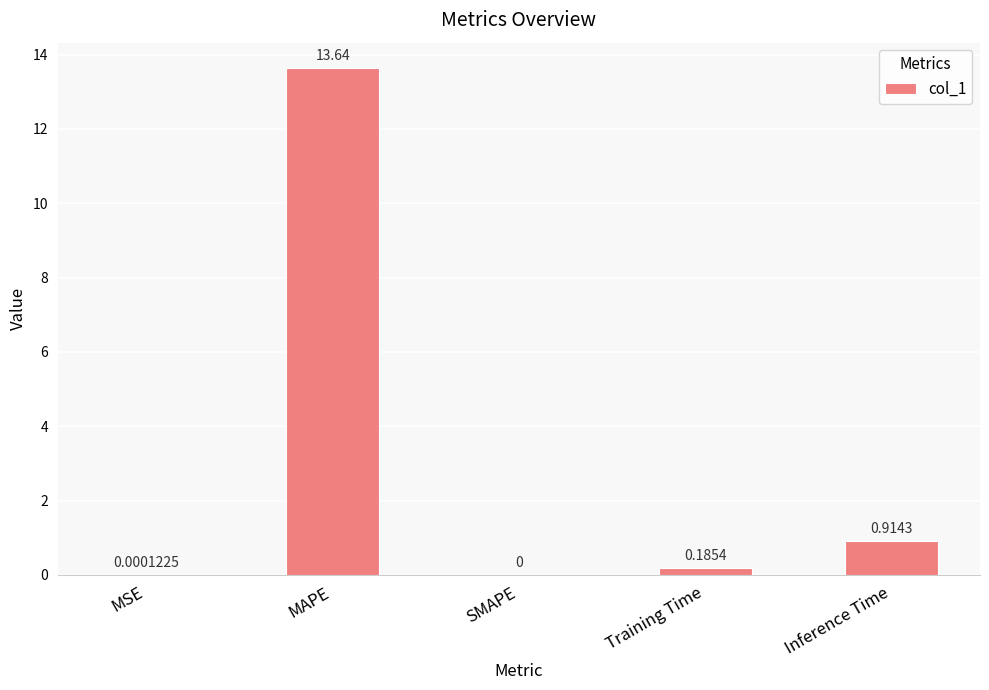

What is the sum of all values?

14.7